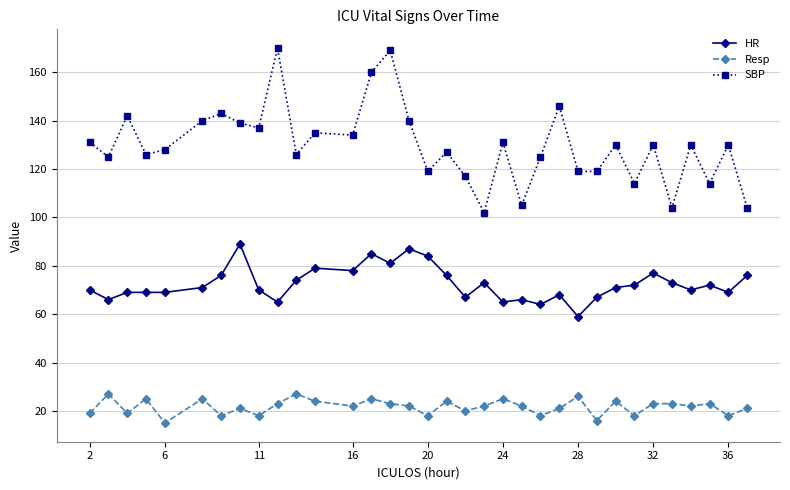

True or false: Resp has more than 0 interior local peaks.

True